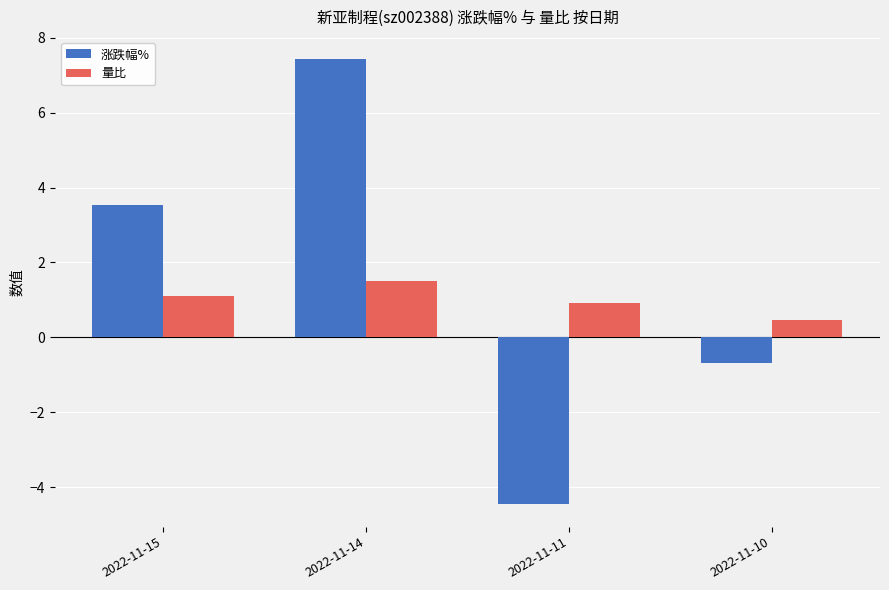

The 量比 series shows 1.4 at 2022-11-11. True or false?

False